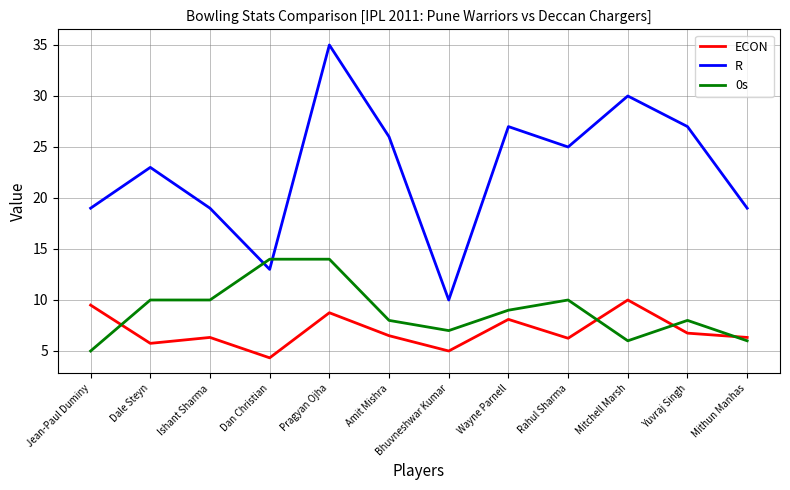

What are all the series names shown in the legend?

ECON, R, 0s